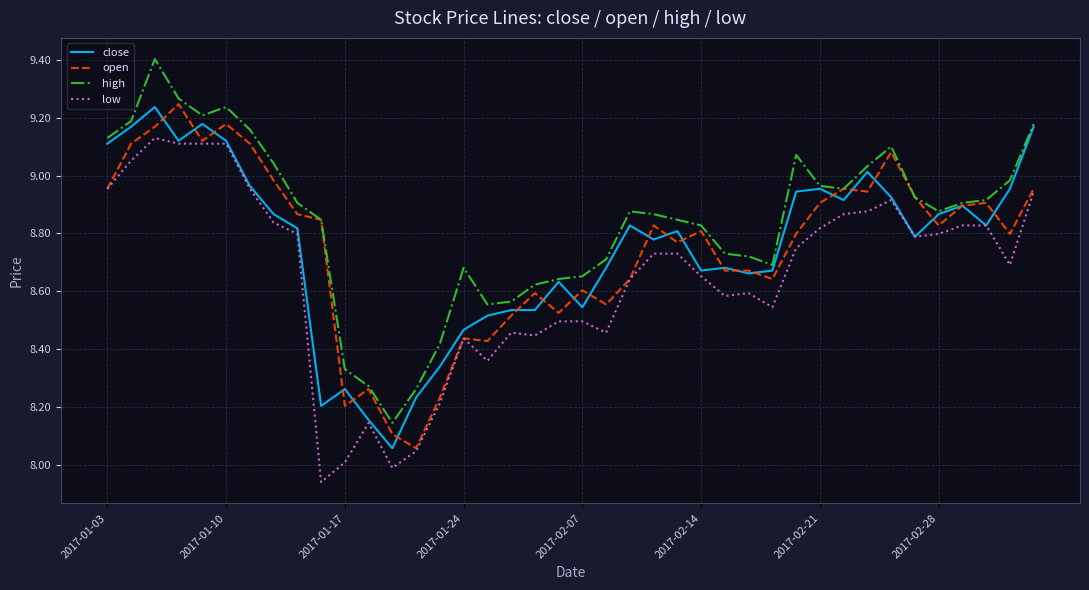

Which series has the largest total across all categories?

high